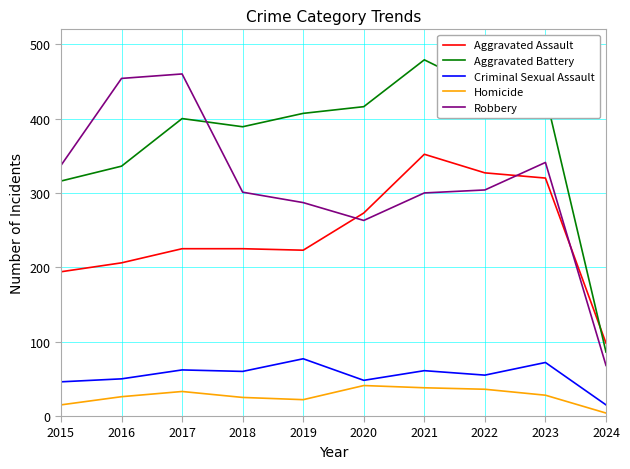

True or false: Criminal Sexual Assault and Aggravated Assault intersect in this chart.

False